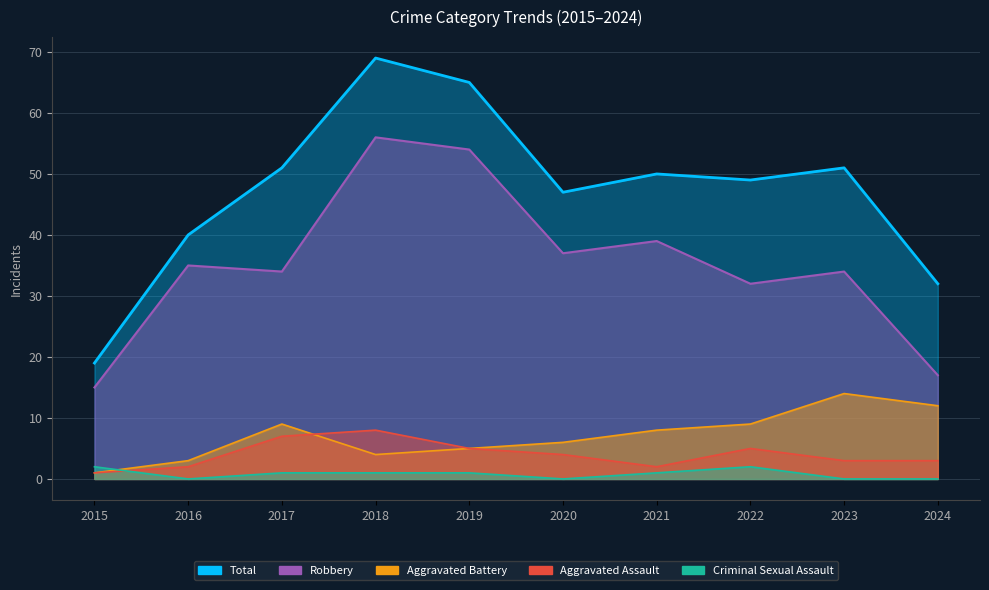

How many lines are shown in the chart?

5